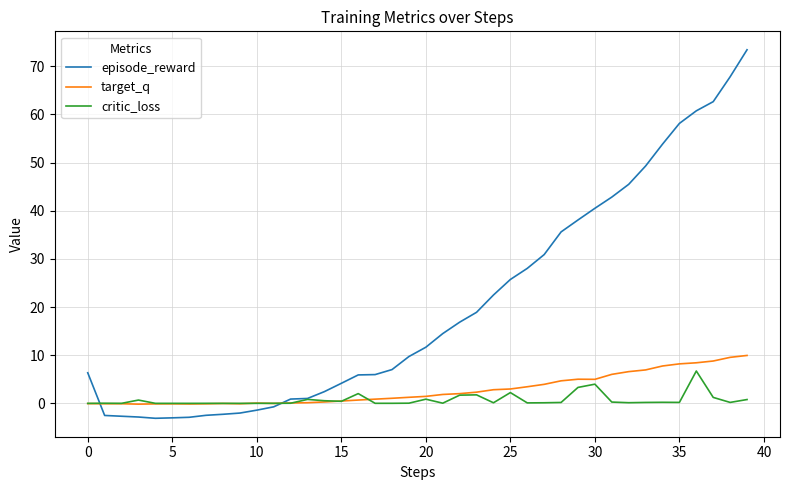

Which series ends up on top after the final intersection of episode_reward and critic_loss?

episode_reward